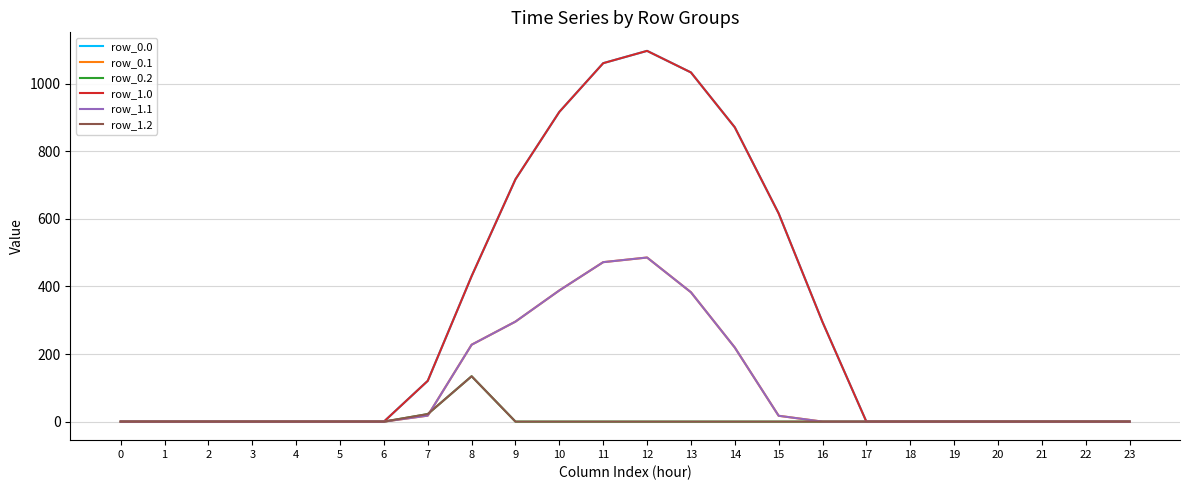

Is this an area chart (filled region under the line)?

No